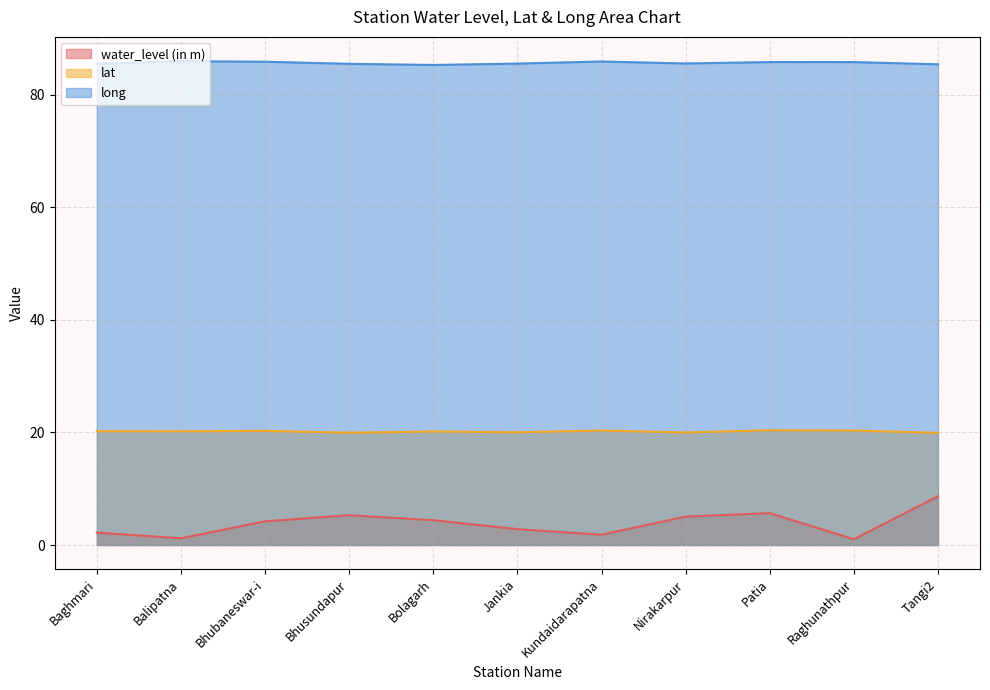

The water_level (in m) series shows 5.3 at Bhusundapur. True or false?

True